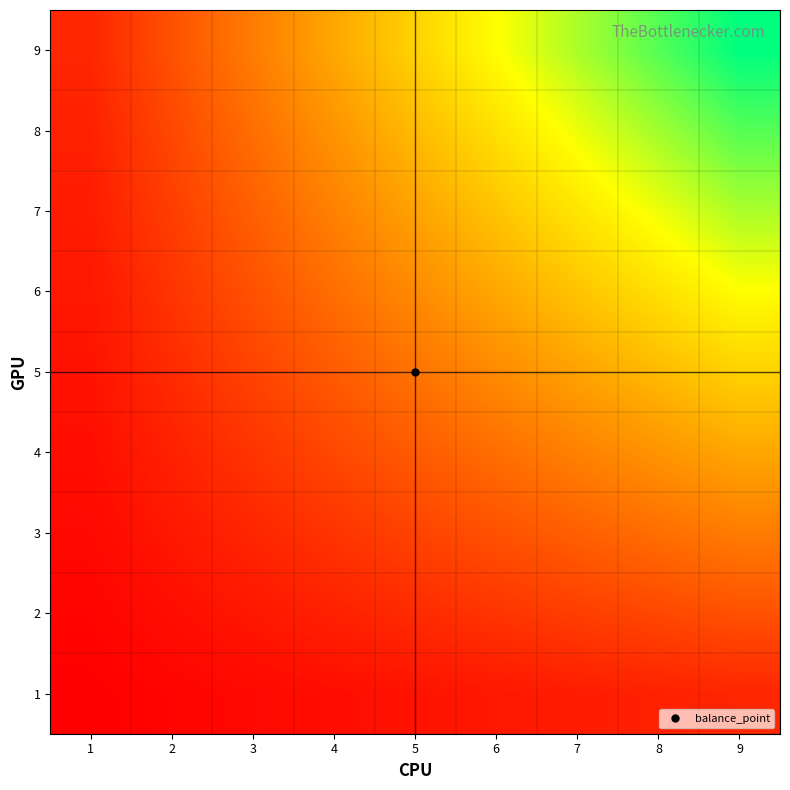

What is the difference between the highest and lowest values at 1?

8